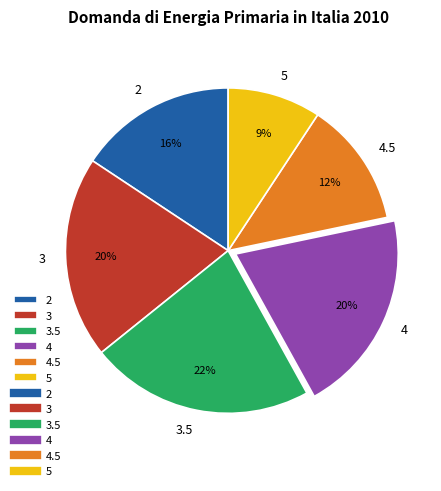

Count the number of slices in the pie.

6